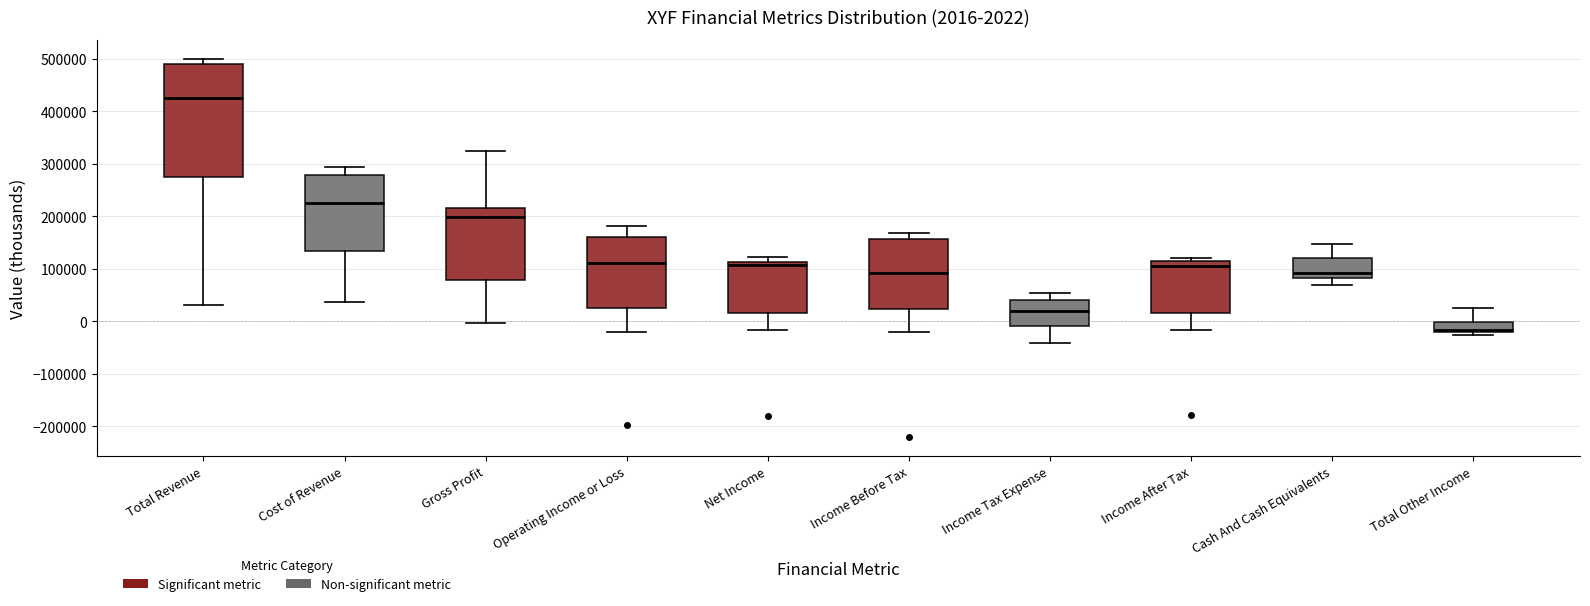

Which box's median line is the lowest?

Total Other Income